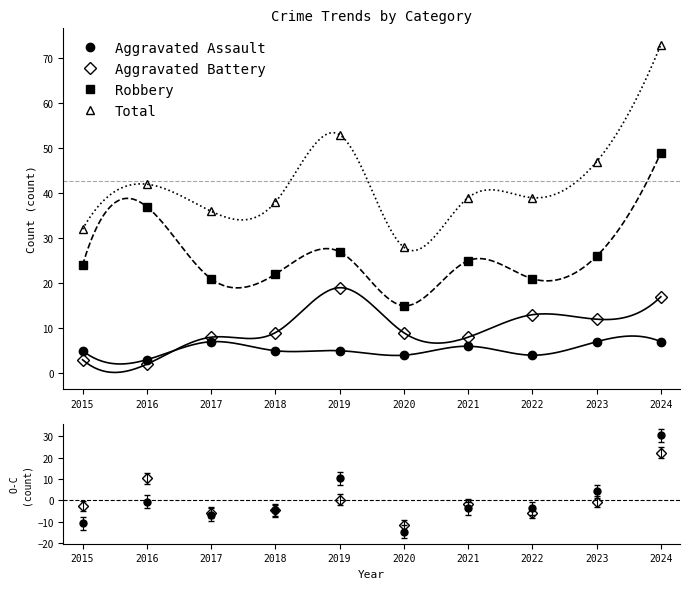

Is the value of Aggravated Assault at 2016 greater than the value of Total at 2021?

No